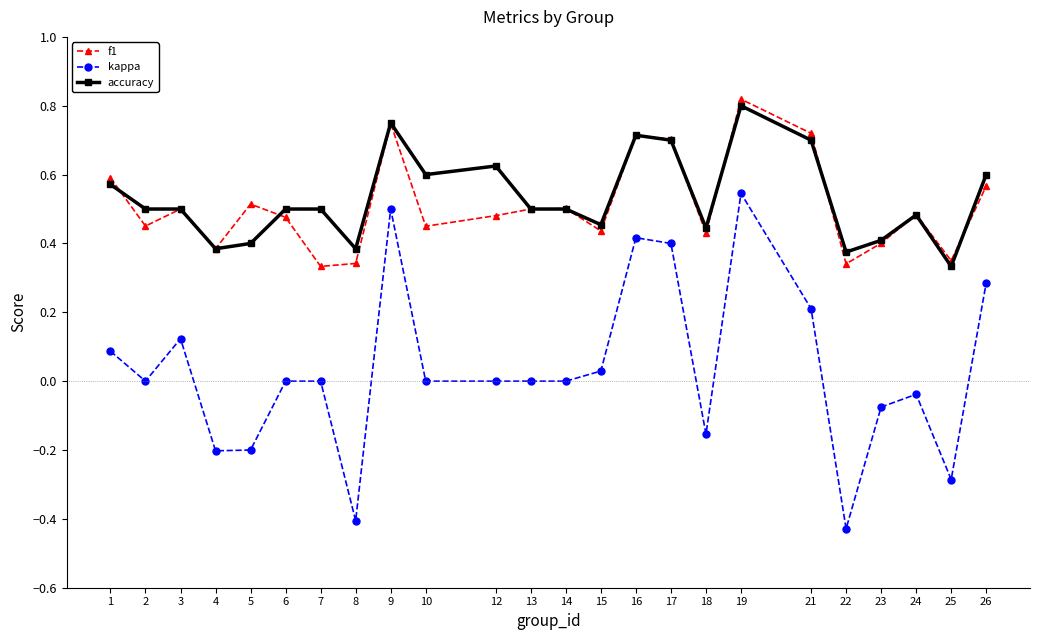

Does the chart have visible grid lines?

No